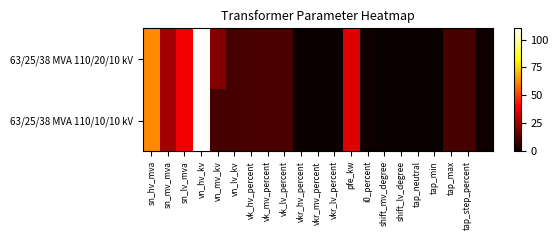

Reading left to right, what are all the values shown in this chart?

63/25/38 MVA 110/20/10 kV: 63.0	25.0	38.0	110.0	20.0	10.0	10.4	10.4	10.4	0.3	0.3	0.3	35.0	0.9	0.0	0.0	0.0	0.0	10.0	10.0	1.2
63/25/38 MVA 110/10/10 kV: 63.0	25.0	38.0	110.0	10.0	10.0	10.4	10.4	10.4	0.3	0.3	0.3	35.0	0.9	0.0	0.0	0.0	0.0	10.0	10.0	1.2